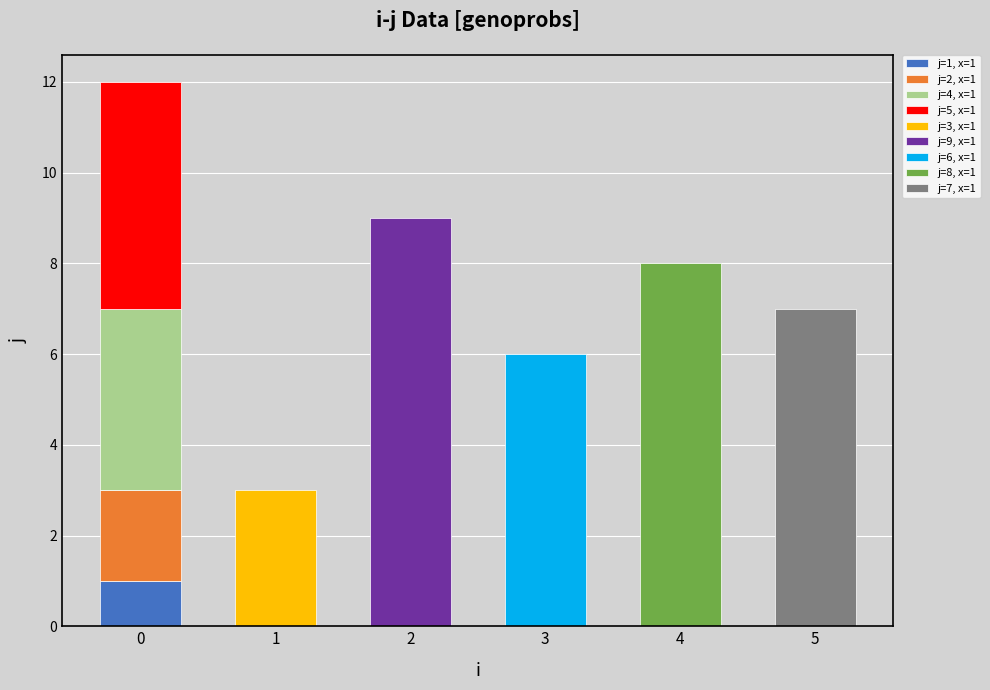

How many data points in j are less than 5?

4